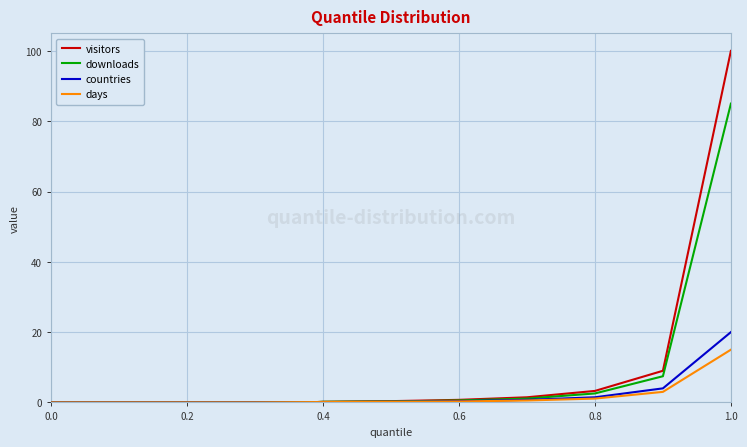

Which series has the largest range (max minus min)?

visitors